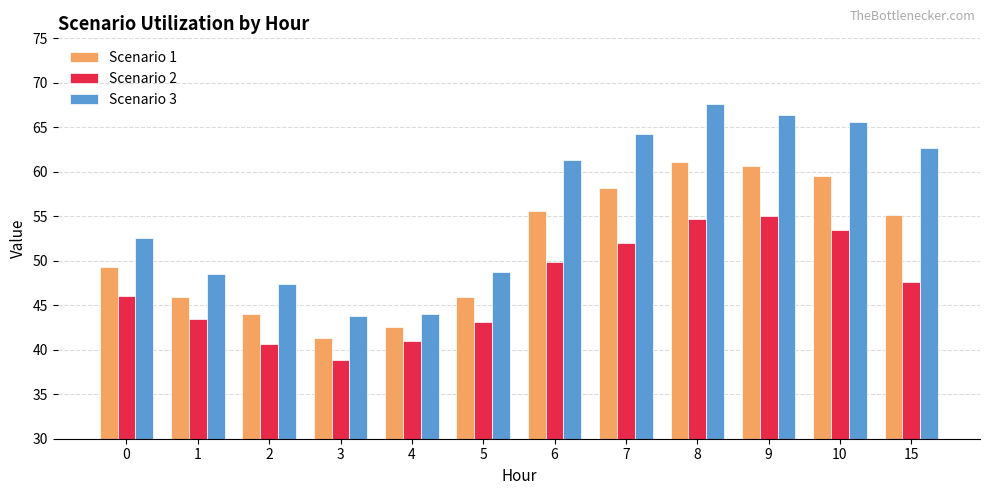

What is the difference between the highest and lowest values at 1?

5.1